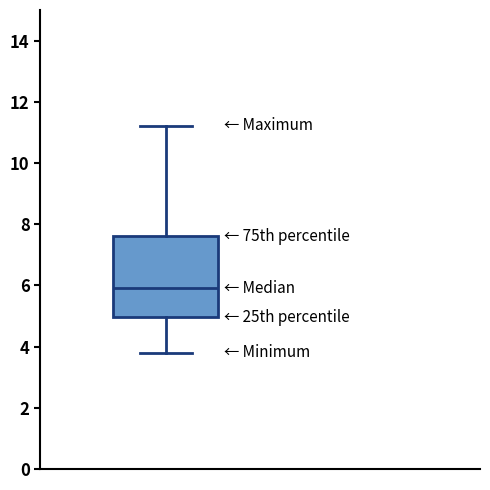

Read this box plot against the y-axis: the position of the median line, the range covered by the box, and the ends of both whiskers. The values are not printed on the chart, so give them approximately, as read against the axis.

median 6.0, box 5.0 to 7.6, whiskers 3.8 to 11.2